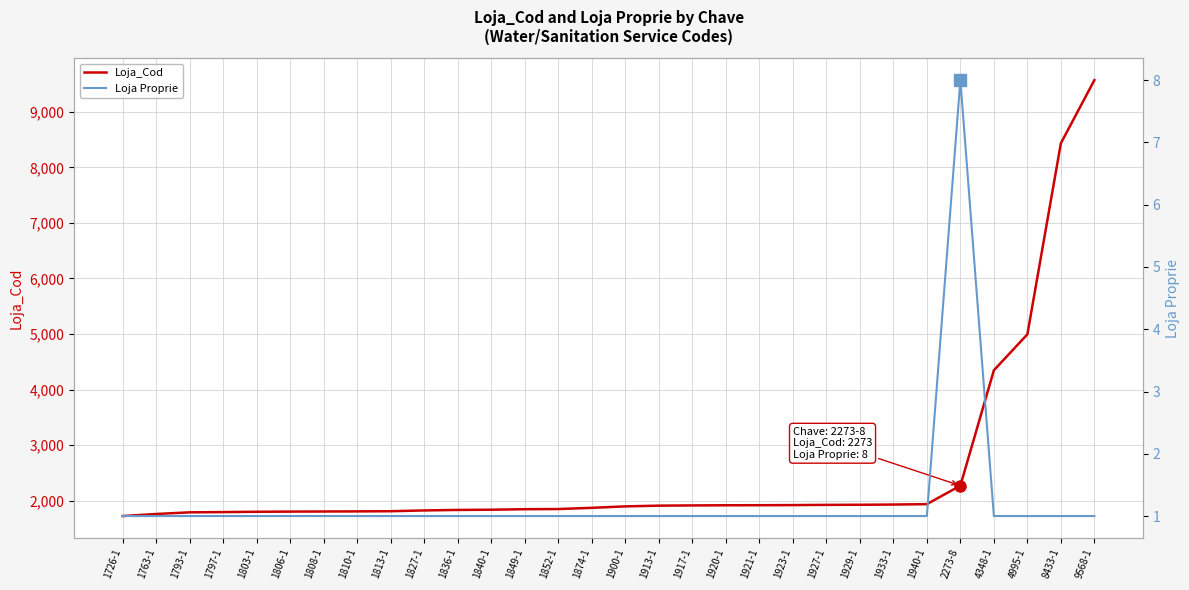

What position from the left is 1874-1?

15